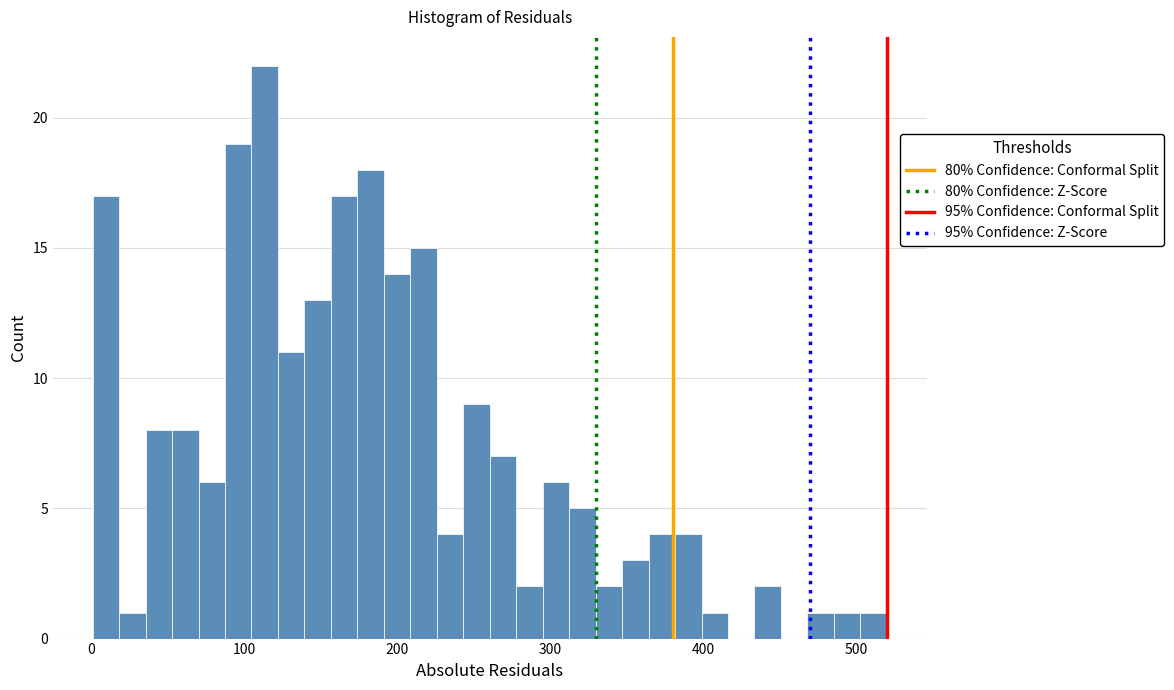

Read against the x-axis, roughly where is the centre of the tallest bar?

110